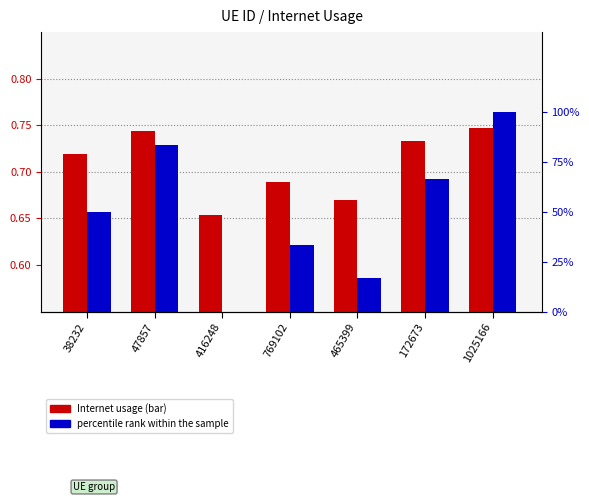

Which series has the largest total across all categories?

Internet usage